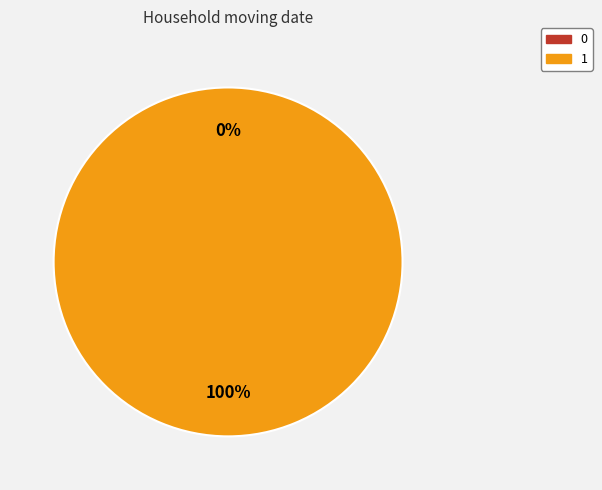

How many slices are in this pie chart?

2